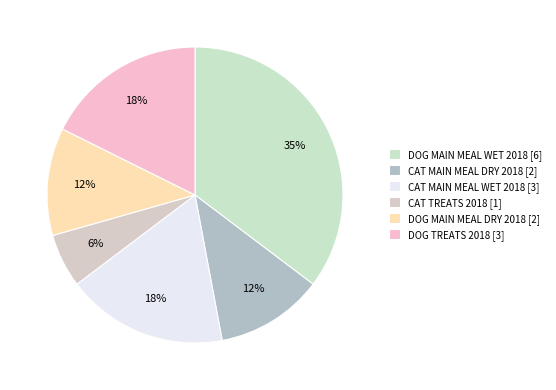

Rank the categories by value from lowest to highest.

CAT TREATS 2018, CAT MAIN MEAL DRY 2018, DOG MAIN MEAL DRY 2018, CAT MAIN MEAL WET 2018, DOG TREATS 2018, DOG MAIN MEAL WET 2018